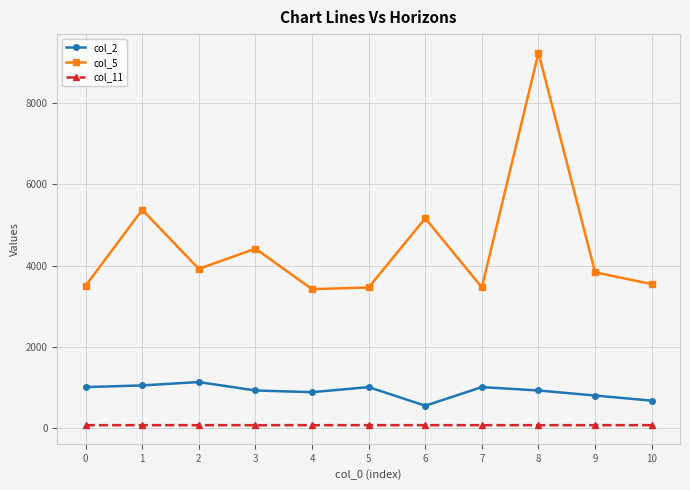

What is the sum of the col_5 values at 0 and 6?

8666.0